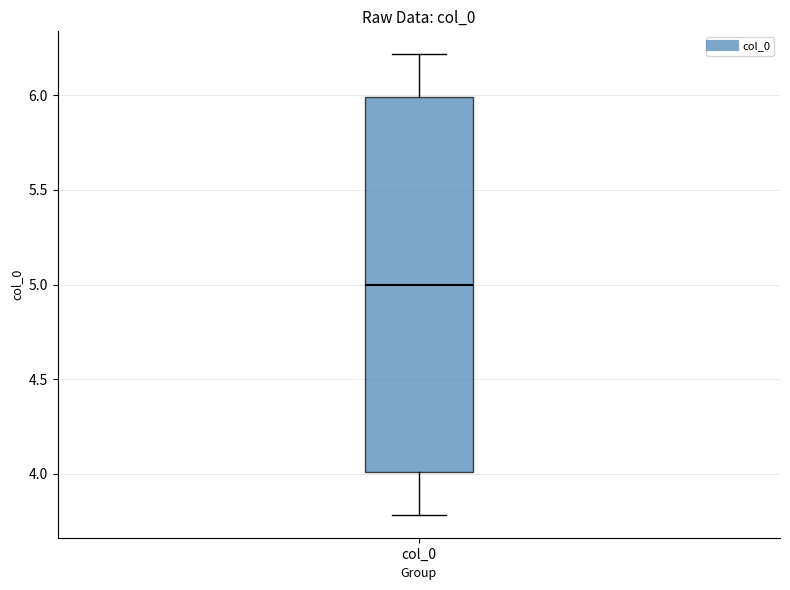

Transcribe this box plot: give where the median line is, the range the box spans, and where the two whiskers end, as read against the y-axis. The values are not printed on the chart, so give them approximately, as read against the axis.

median 5.0, box 4.0 to 6.0, whiskers 3.8 to 6.2